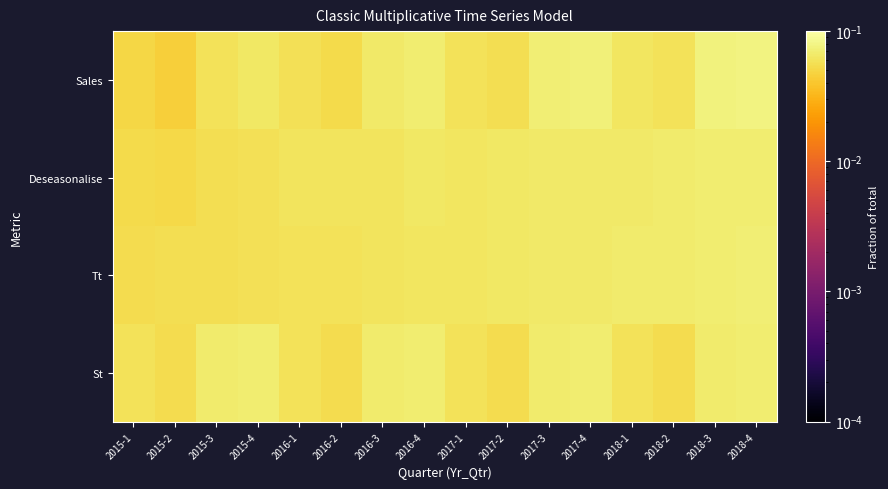

Reading left to right, extract all data points from this chart.

Sales: 2015-1=0.1	2015-2=0.0	2015-3=0.1	2015-4=0.1	2016-1=0.1	2016-2=0.1	2016-3=0.1	2016-4=0.1	2017-1=0.1	2017-2=0.1	2017-3=0.1	2017-4=0.1	2018-1=0.1	2018-2=0.1	2018-3=0.1	2018-4=0.1
Deseasonalise: 2015-1=0.1	2015-2=0.1	2015-3=0.1	2015-4=0.1	2016-1=0.1	2016-2=0.1	2016-3=0.1	2016-4=0.1	2017-1=0.1	2017-2=0.1	2017-3=0.1	2017-4=0.1	2018-1=0.1	2018-2=0.1	2018-3=0.1	2018-4=0.1
Tt: 2015-1=0.1	2015-2=0.1	2015-3=0.1	2015-4=0.1	2016-1=0.1	2016-2=0.1	2016-3=0.1	2016-4=0.1	2017-1=0.1	2017-2=0.1	2017-3=0.1	2017-4=0.1	2018-1=0.1	2018-2=0.1	2018-3=0.1	2018-4=0.1
St: 2015-1=0.1	2015-2=0.1	2015-3=0.1	2015-4=0.1	2016-1=0.1	2016-2=0.1	2016-3=0.1	2016-4=0.1	2017-1=0.1	2017-2=0.1	2017-3=0.1	2017-4=0.1	2018-1=0.1	2018-2=0.1	2018-3=0.1	2018-4=0.1